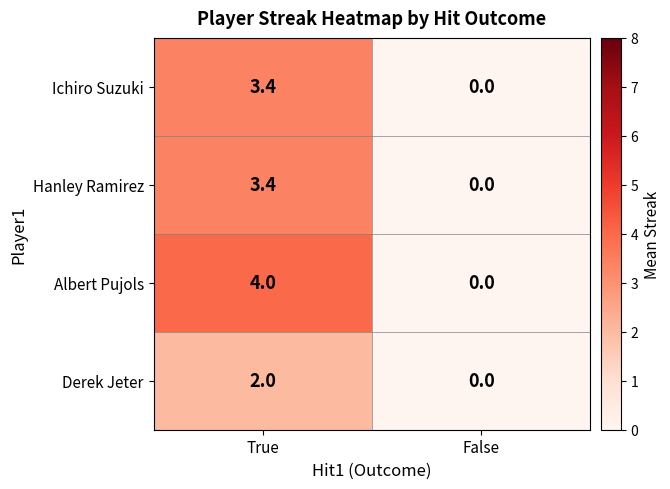

Is the value of Hanley Ramirez at False greater than the value of Derek Jeter at True?

No